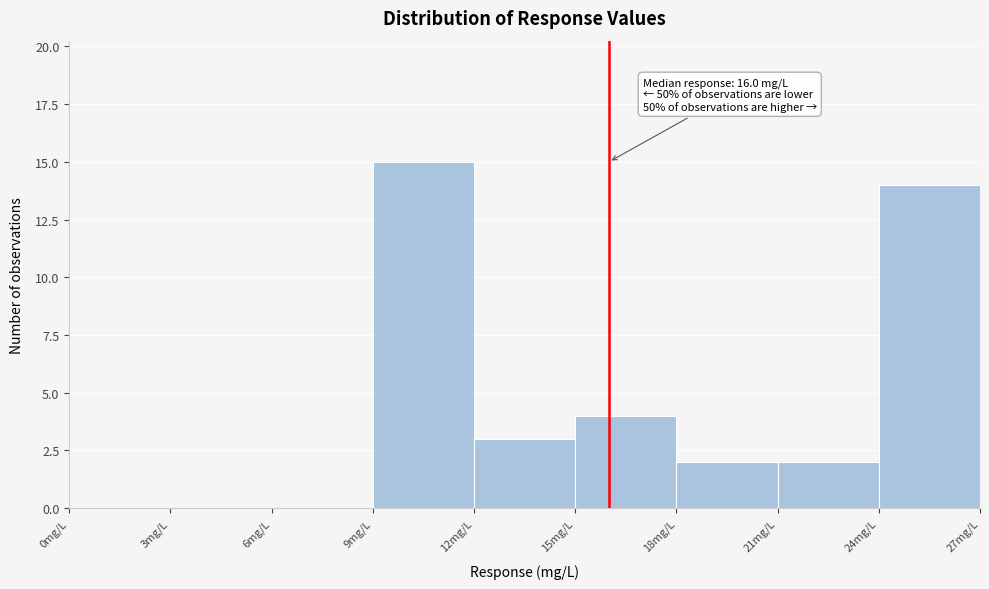

Which range on the x-axis has the tallest bar?

9 to 12